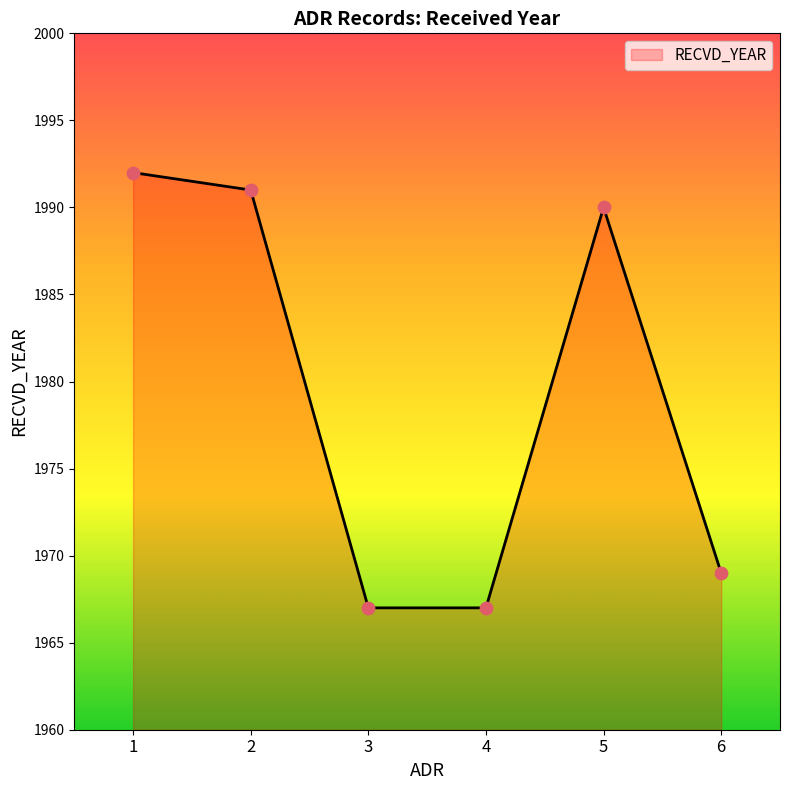

What is the change in value from 1 to 3?

-25